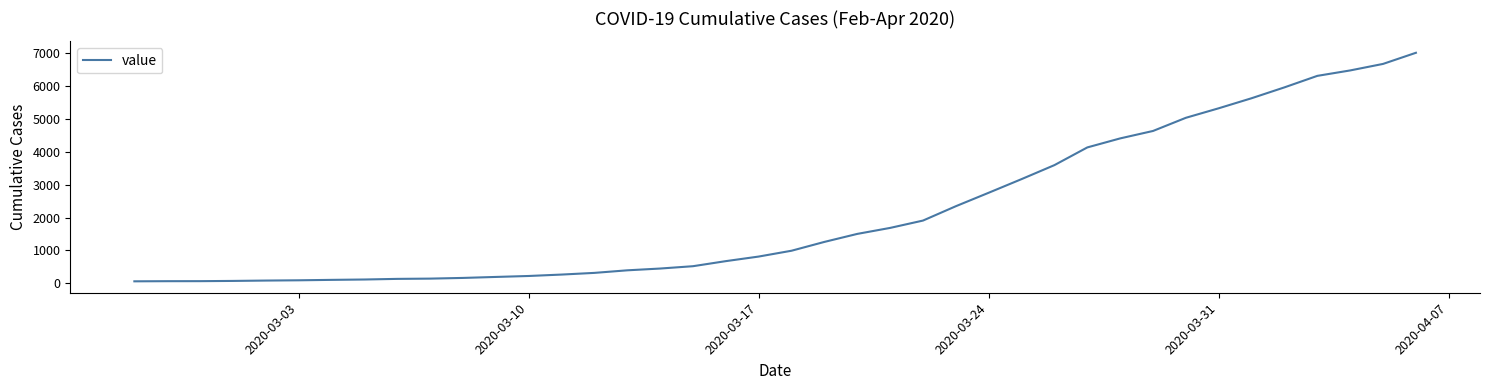

What is the difference between the maximum and minimum values?

6940